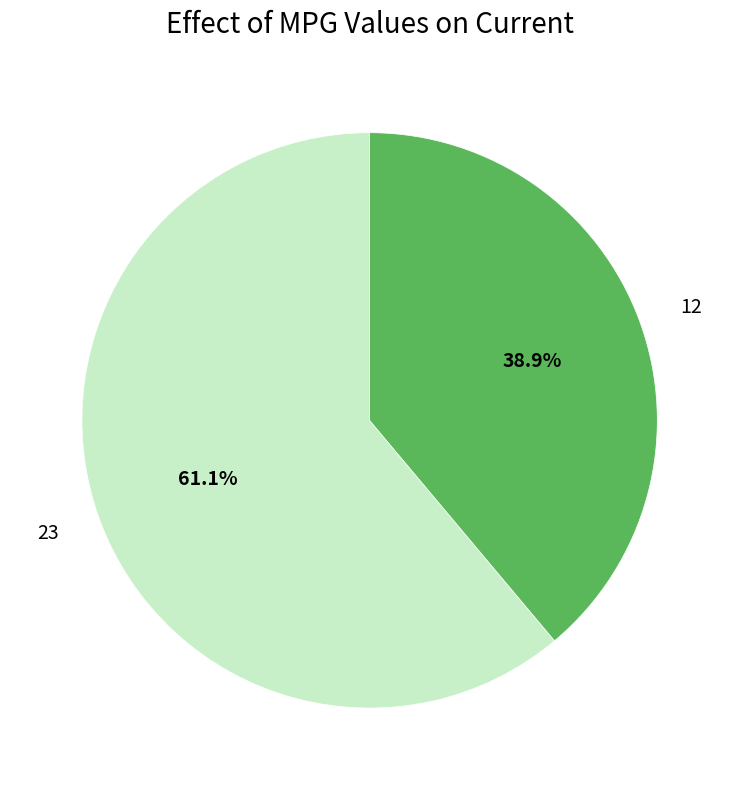

Which slice represents more than half of the pie?

23